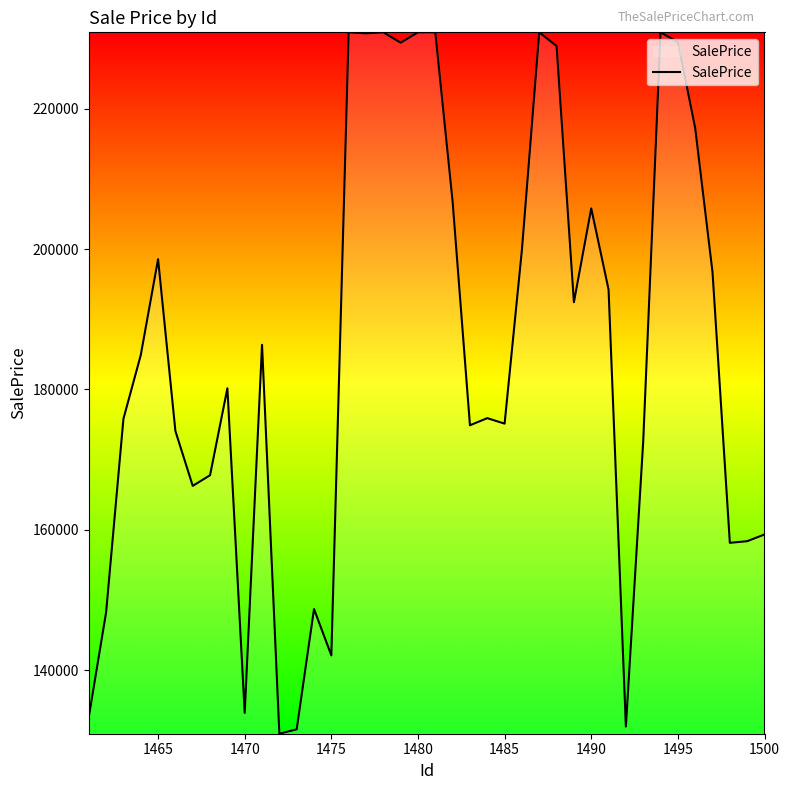

What is the difference between the maximum and minimum values?

100000.0